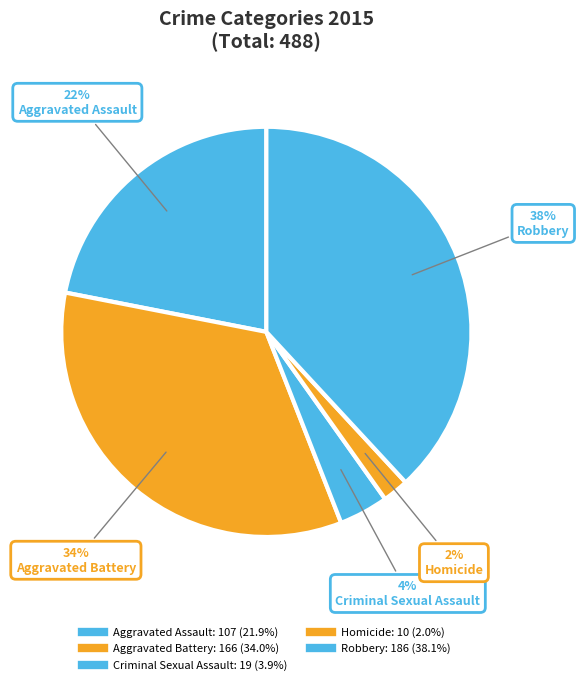

To the nearest percent, what percentage of the pie is Homicide?

2%